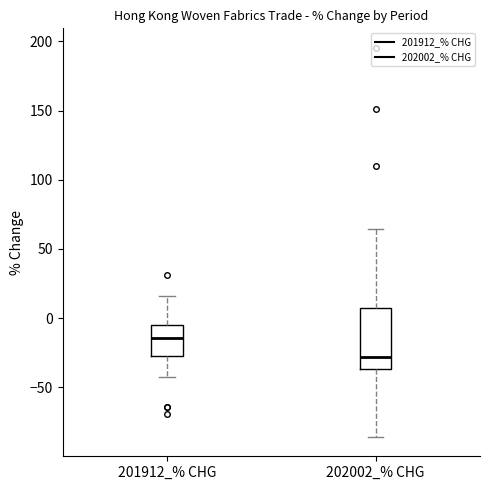

Where is the upper edge of the box for 202002_% CHG on the y-axis? The values are not printed on the chart, so give them approximately, as read against the axis.

5